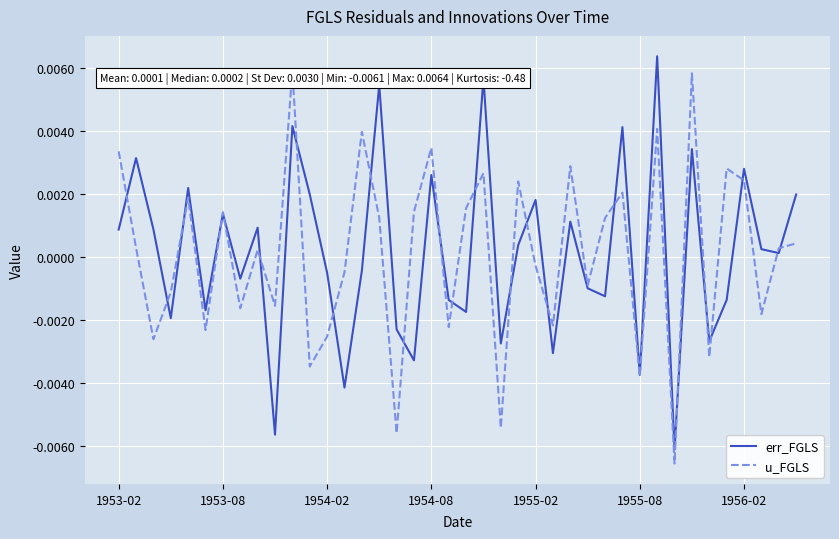

How many values in u_FGLS are above zero?

22